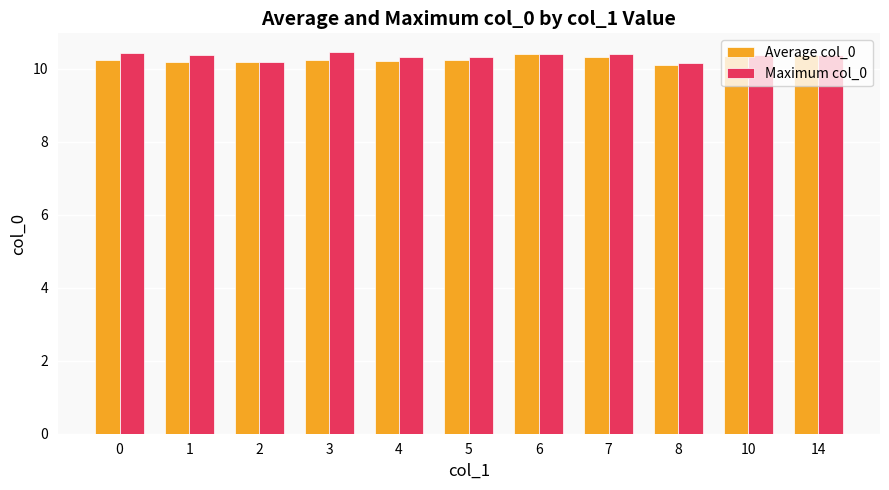

What is the greatest value displayed?

10.4